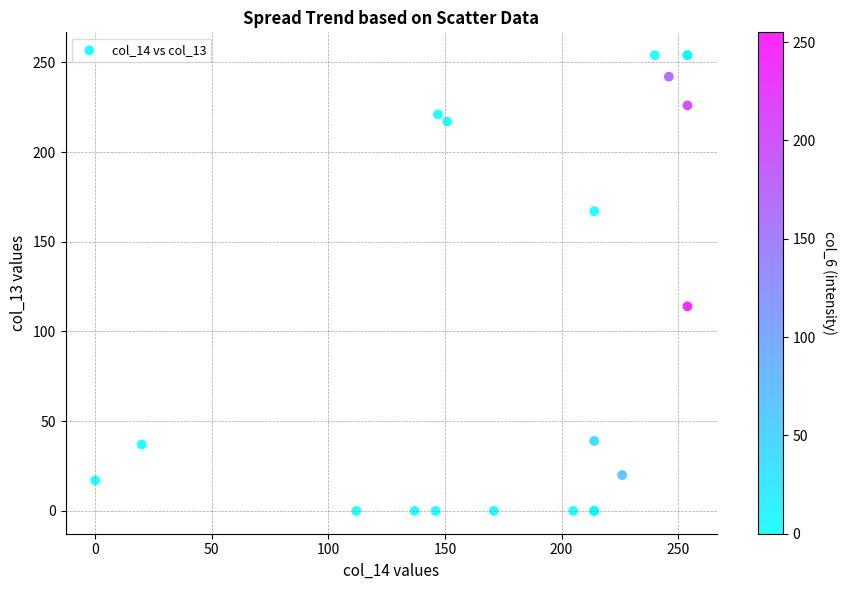

What Y value in the scatter plot is closest to 127?

114